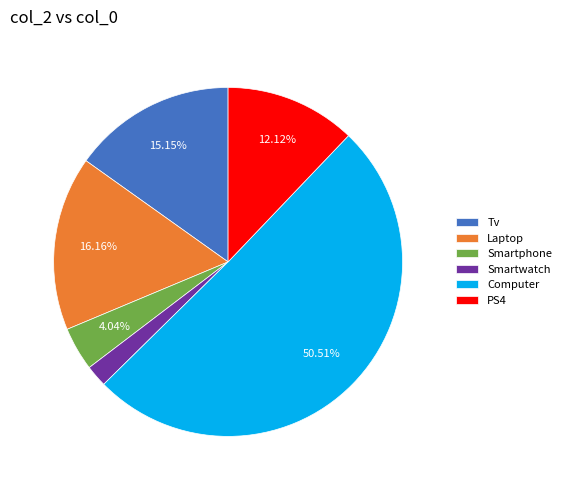

What is the smallest slice in the pie chart?

Smartwatch